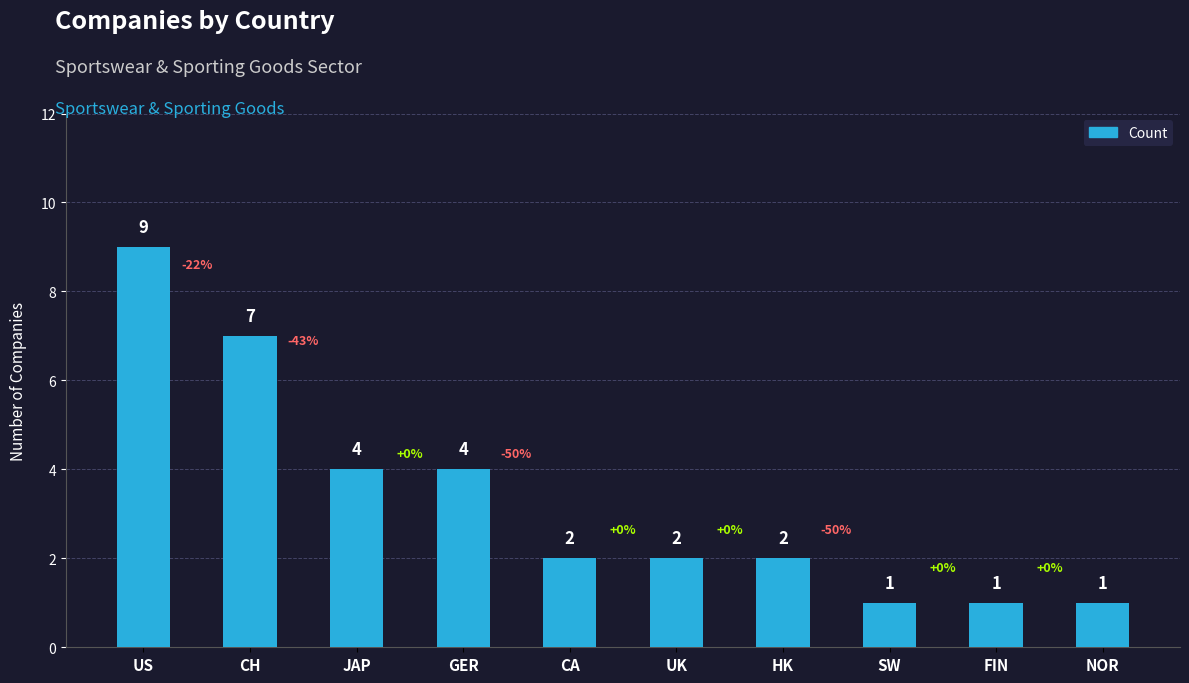

At which category does the chart reach its peak across all series?

US